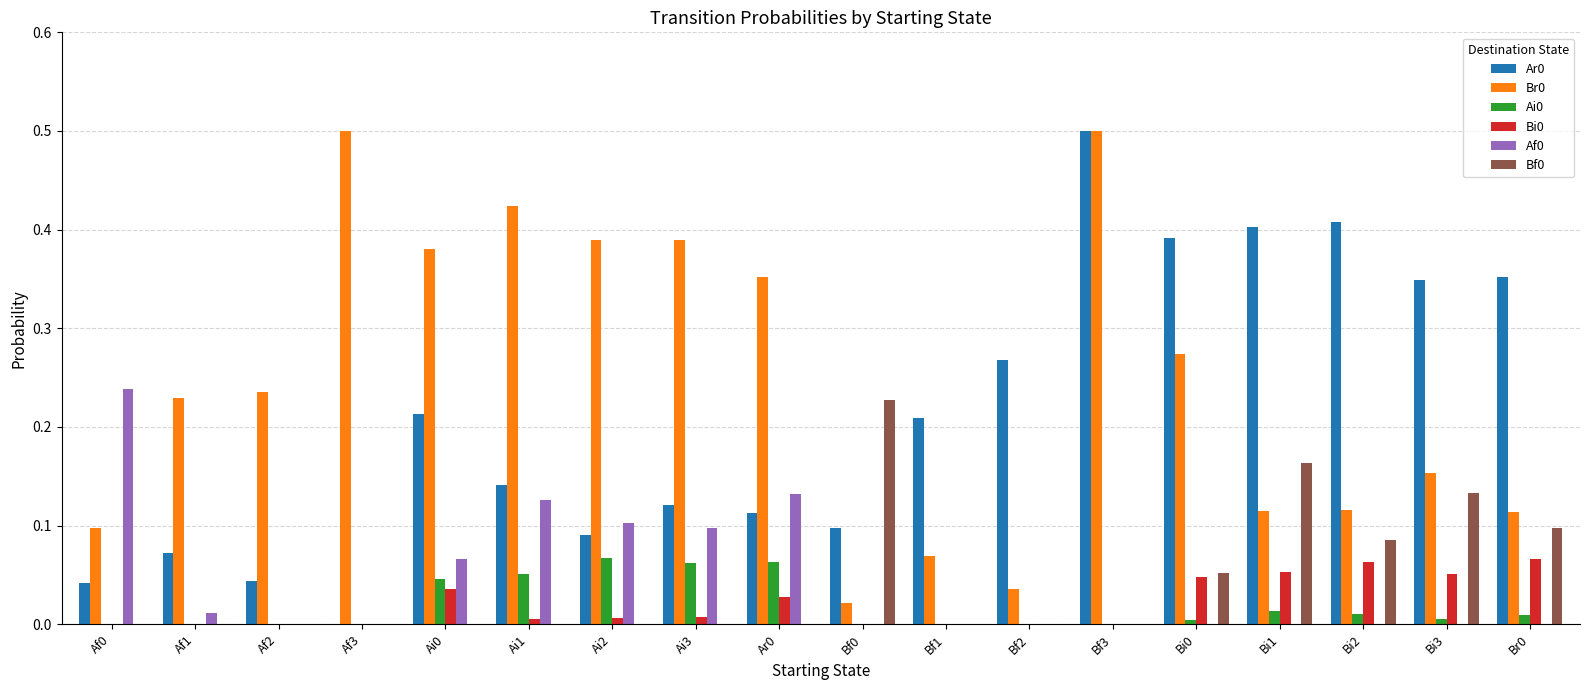

The value of Af0 at Bi0 is 0.0. True or false?

True